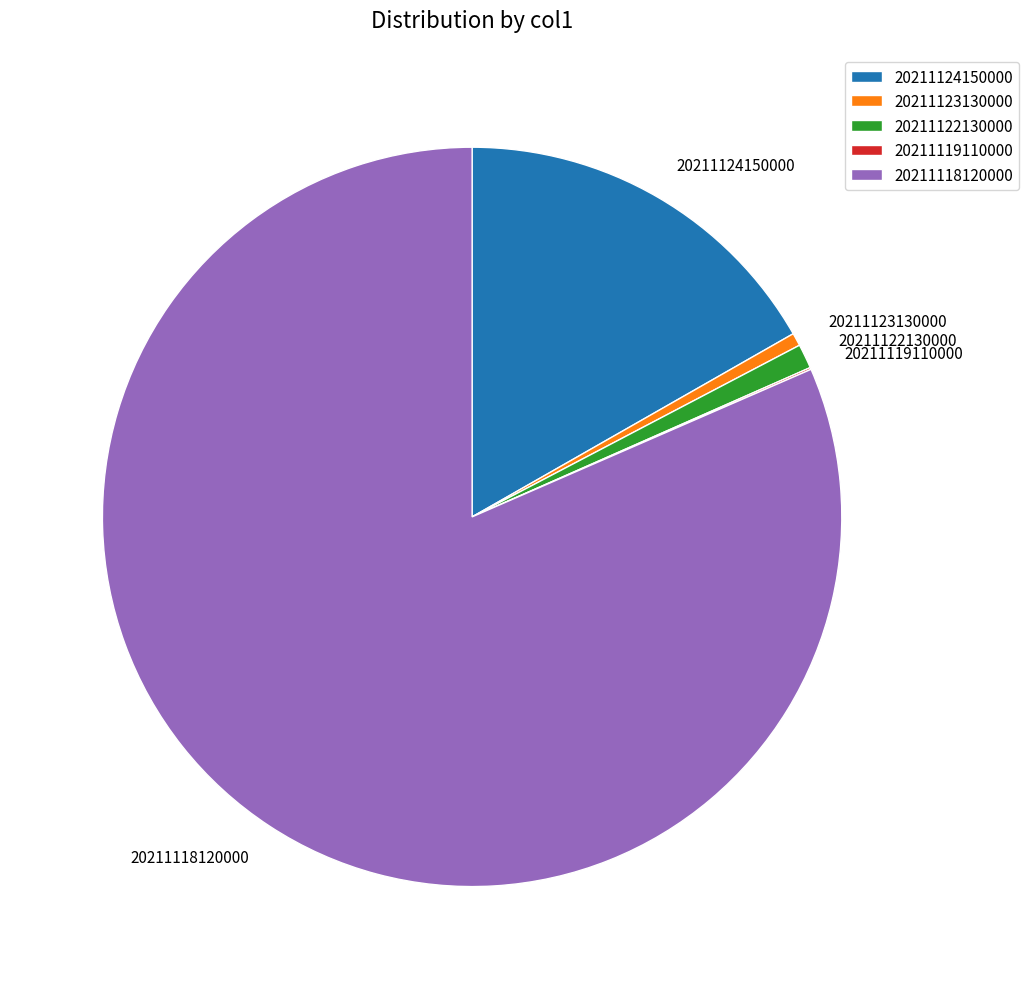

Which category has the biggest portion of the pie?

20211118120000